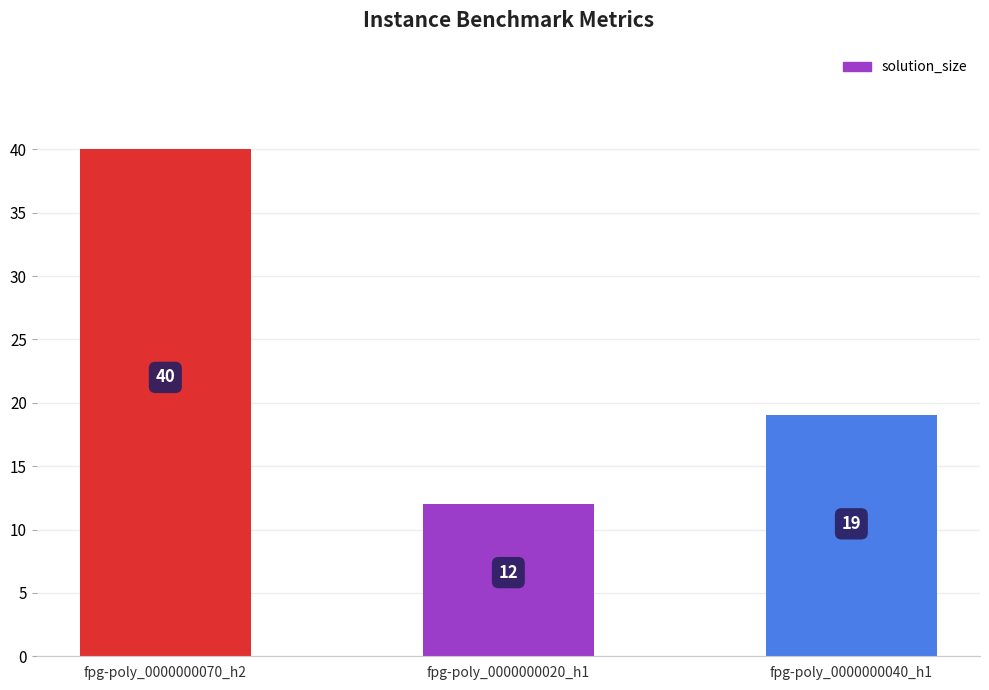

What is the change in value from fpg-poly_0000000070_h2 to fpg-poly_0000000040_h1?

-21